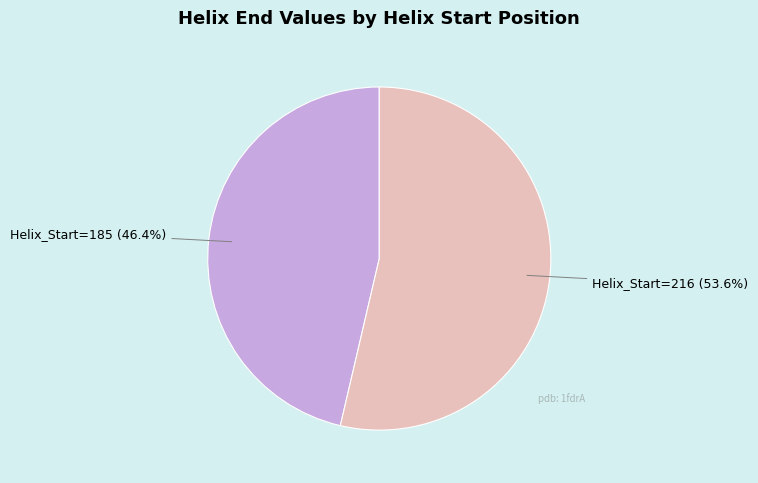

Which category has the smallest portion of the pie?

Helix_Start=185